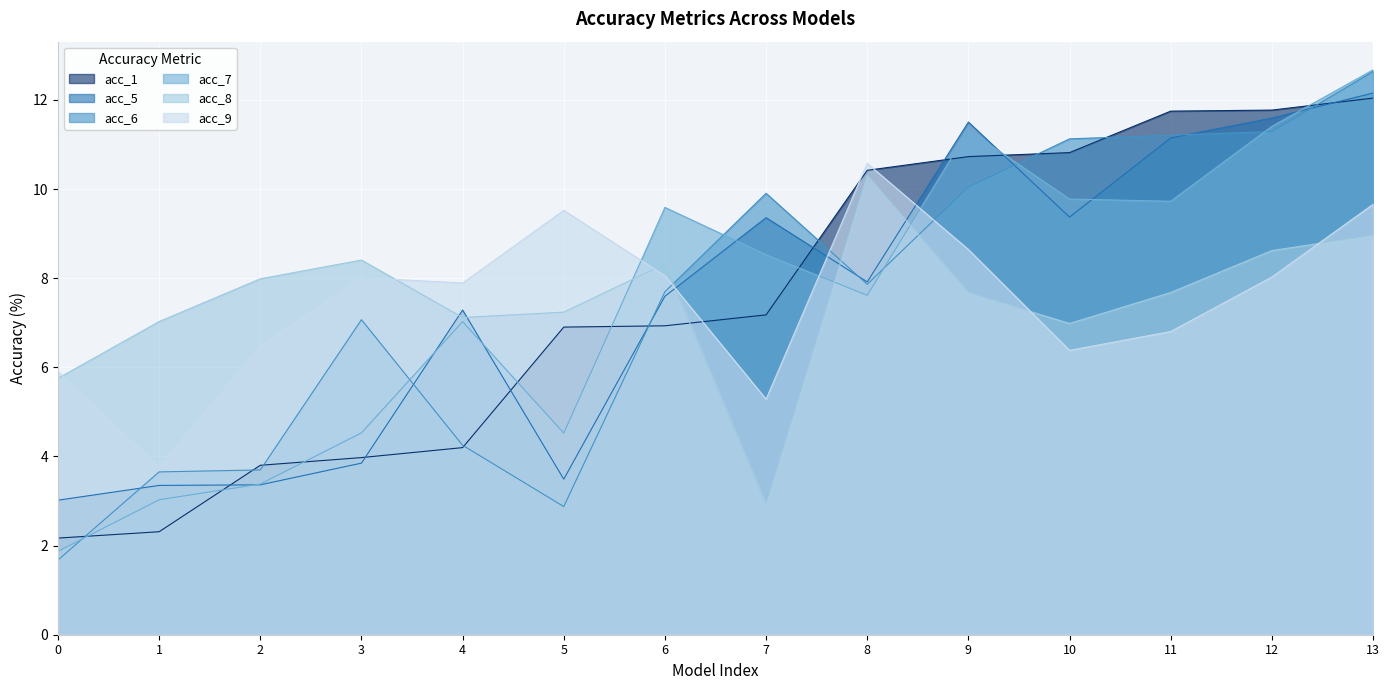

What is the maximum value shown in the chart?

12.7